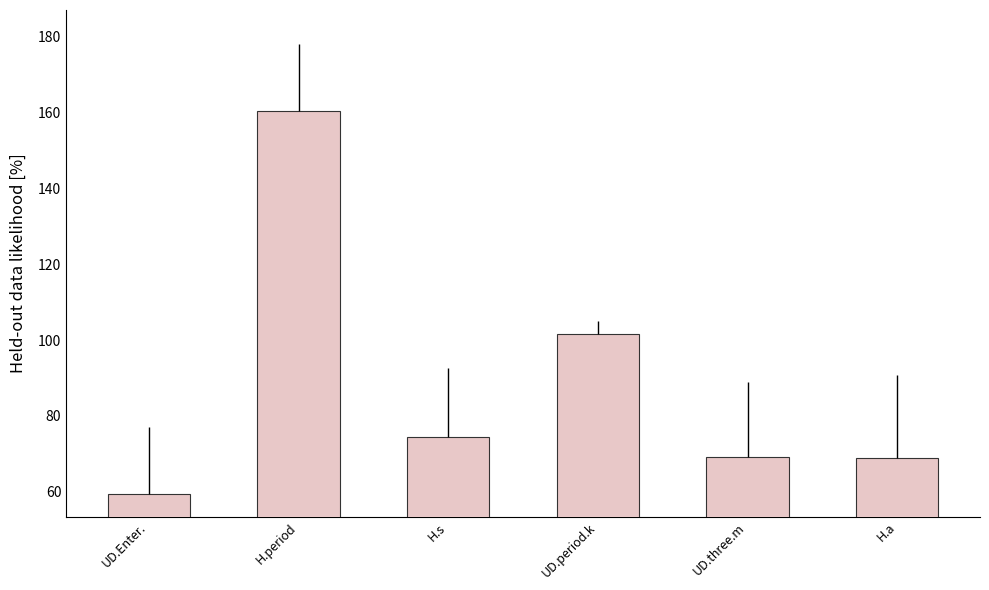

The chart shows a value of 160.4 at H.period. True or false?

True